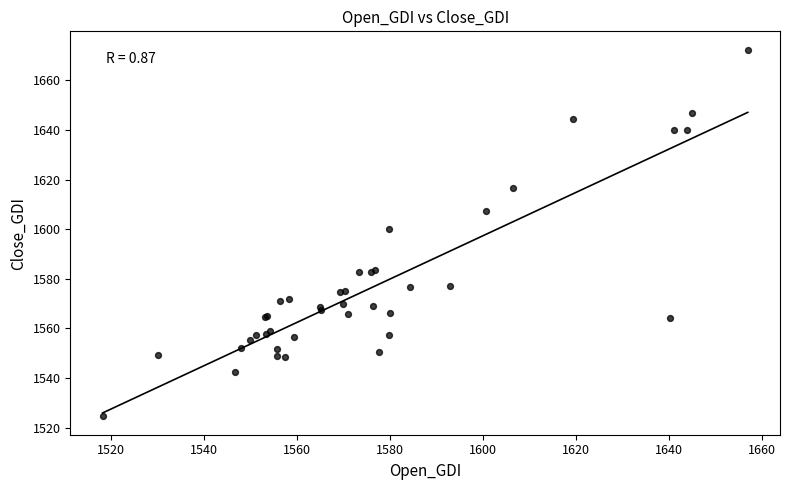

What Y value in the scatter plot is closest to 1598?

1600.0